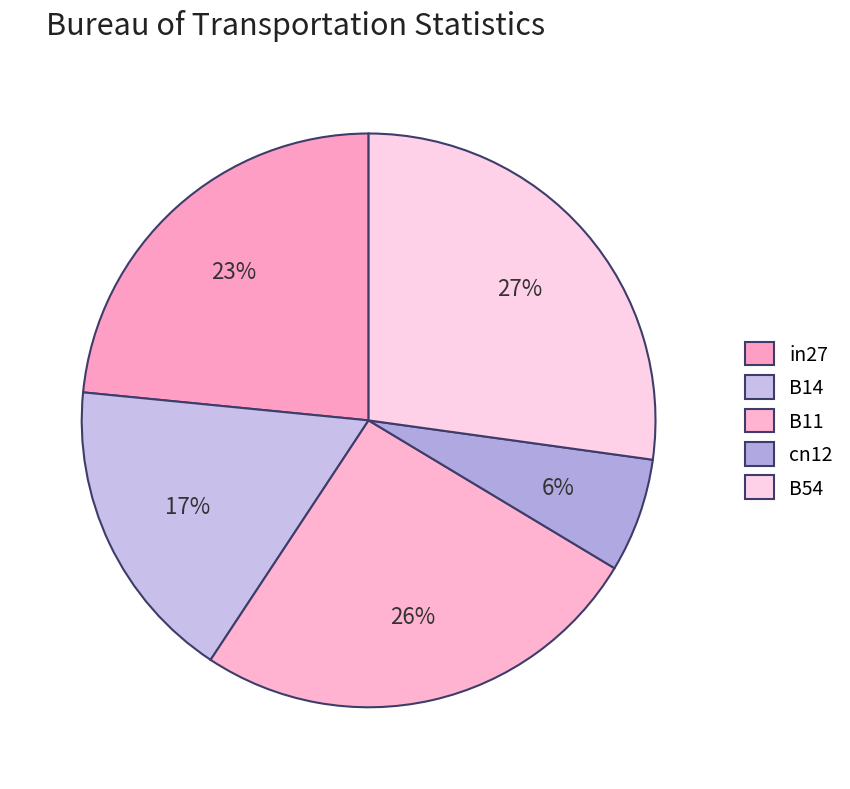

Is there any slice that represents more than half of the pie?

No